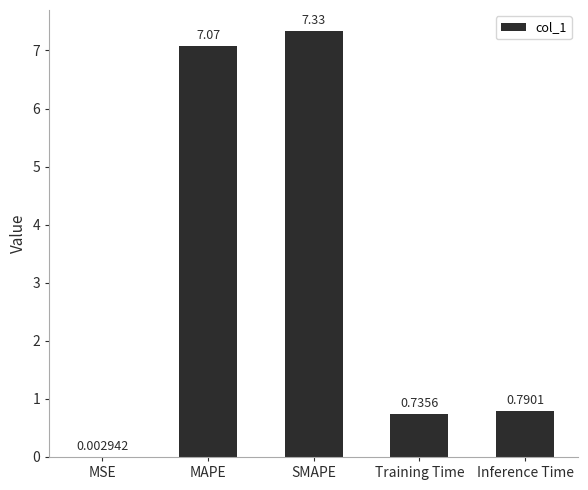

How many distinct data groups are displayed?

1